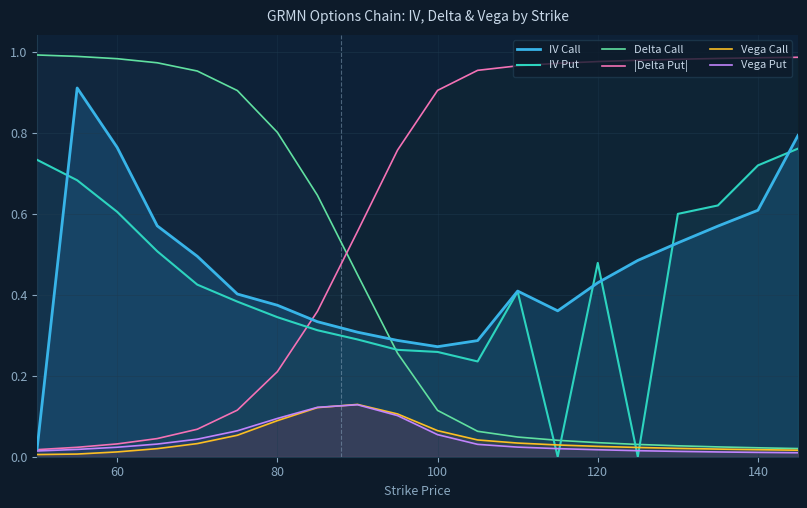

At how many categories does at least one series exceed 0?

20